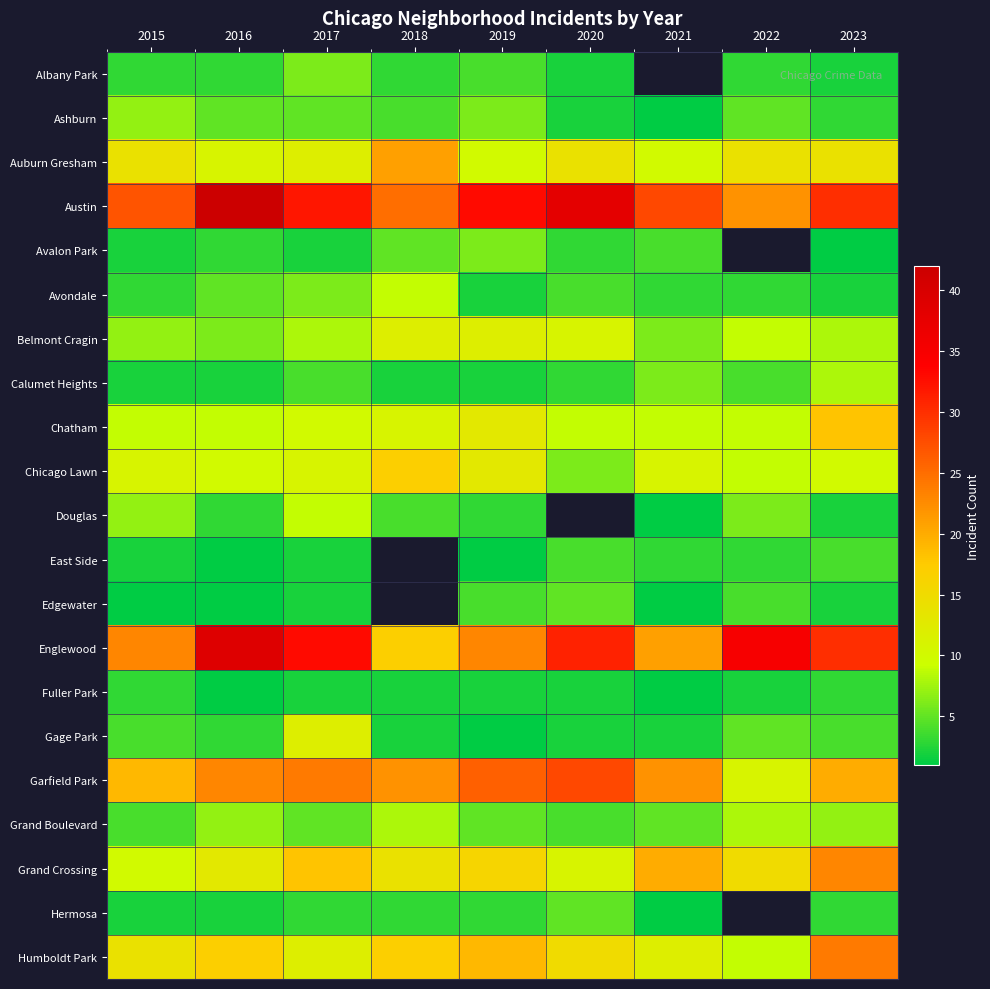

What is the maximum value for Auburn Gresham?

21.0